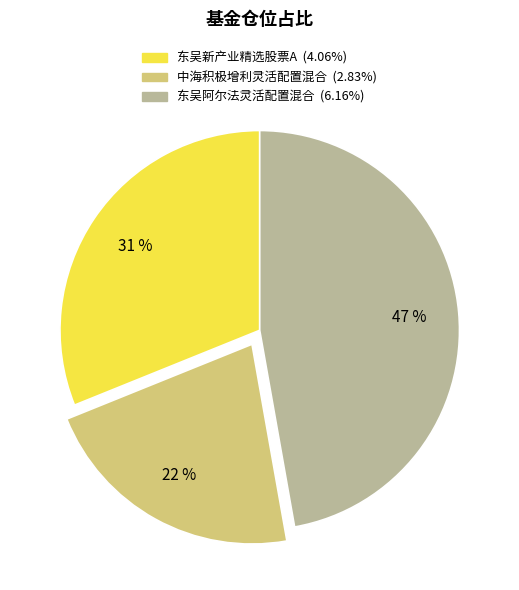

Count the number of slices in the pie.

3